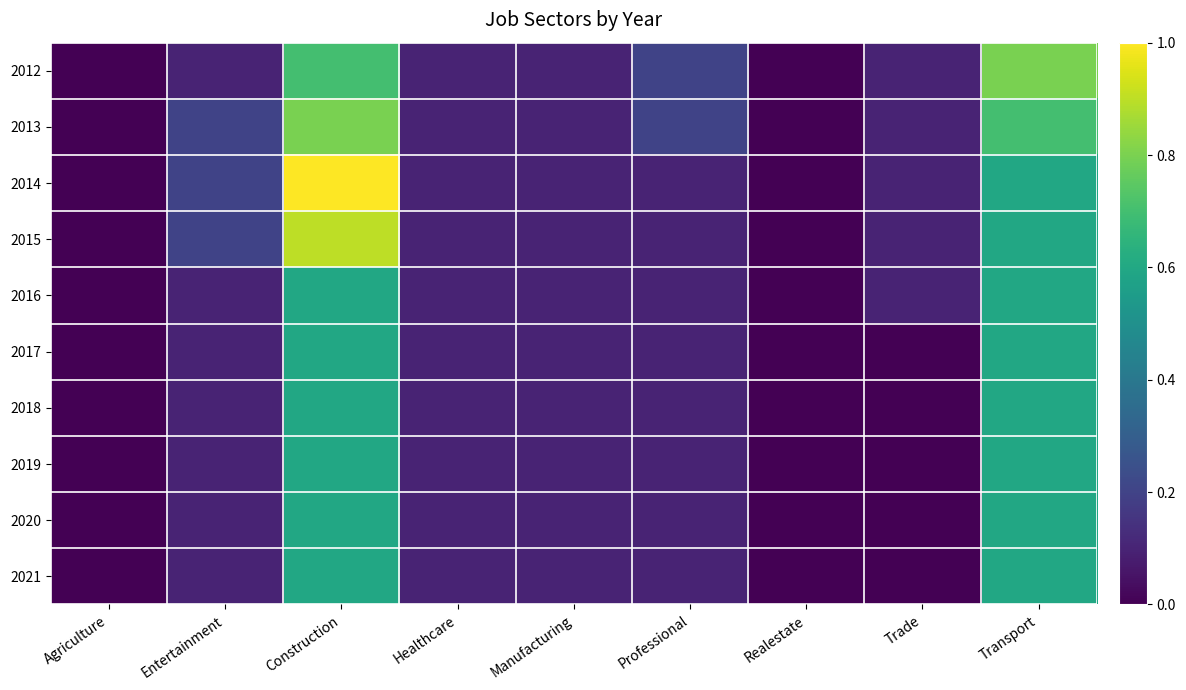

Reading left to right, extract all data points from this chart.

2012: Agriculture=0.0	Entertainment=0.1	Construction=0.7	Healthcare=0.1	Manufacturing=0.1	Professional=0.2	Realestate=0.0	Trade=0.1	Transport=0.8
2013: Agriculture=0.0	Entertainment=0.2	Construction=0.8	Healthcare=0.1	Manufacturing=0.1	Professional=0.2	Realestate=0.0	Trade=0.1	Transport=0.7
2014: Agriculture=0.0	Entertainment=0.2	Construction=1.0	Healthcare=0.1	Manufacturing=0.1	Professional=0.1	Realestate=0.0	Trade=0.1	Transport=0.6
2015: Agriculture=0.0	Entertainment=0.2	Construction=0.9	Healthcare=0.1	Manufacturing=0.1	Professional=0.1	Realestate=0.0	Trade=0.1	Transport=0.6
2016: Agriculture=0.0	Entertainment=0.1	Construction=0.6	Healthcare=0.1	Manufacturing=0.1	Professional=0.1	Realestate=0.0	Trade=0.1	Transport=0.6
2017: Agriculture=0.0	Entertainment=0.1	Construction=0.6	Healthcare=0.1	Manufacturing=0.1	Professional=0.1	Realestate=0.0	Trade=0.0	Transport=0.6
2018: Agriculture=0.0	Entertainment=0.1	Construction=0.6	Healthcare=0.1	Manufacturing=0.1	Professional=0.1	Realestate=0.0	Trade=0.0	Transport=0.6
2019: Agriculture=0.0	Entertainment=0.1	Construction=0.6	Healthcare=0.1	Manufacturing=0.1	Professional=0.1	Realestate=0.0	Trade=0.0	Transport=0.6
2020: Agriculture=0.0	Entertainment=0.1	Construction=0.6	Healthcare=0.1	Manufacturing=0.1	Professional=0.1	Realestate=0.0	Trade=0.0	Transport=0.6
2021: Agriculture=0.0	Entertainment=0.1	Construction=0.6	Healthcare=0.1	Manufacturing=0.1	Professional=0.1	Realestate=0.0	Trade=0.0	Transport=0.6